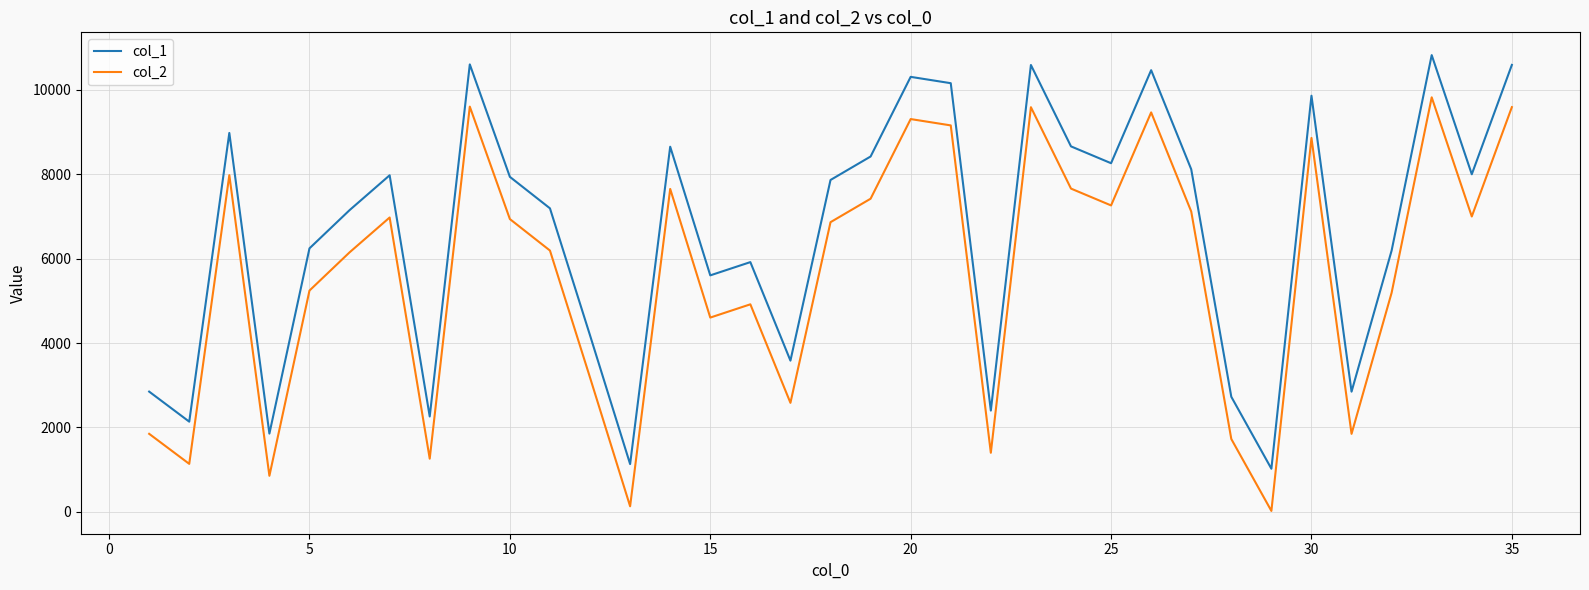

Which series has the largest total across all categories?

col_1